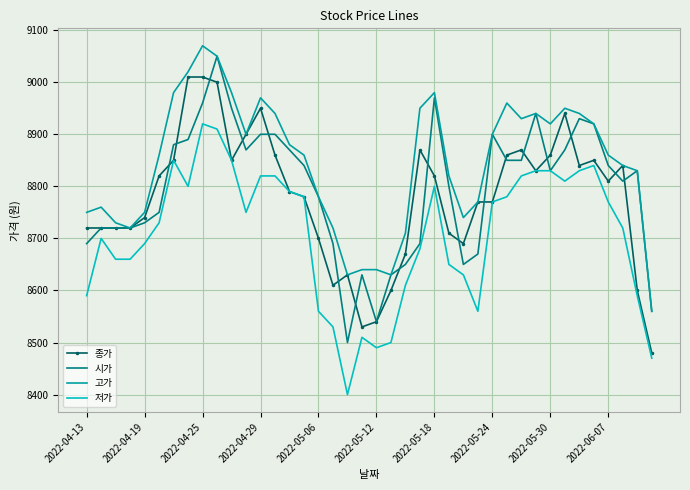

What is the maximum value for 저가?

8920